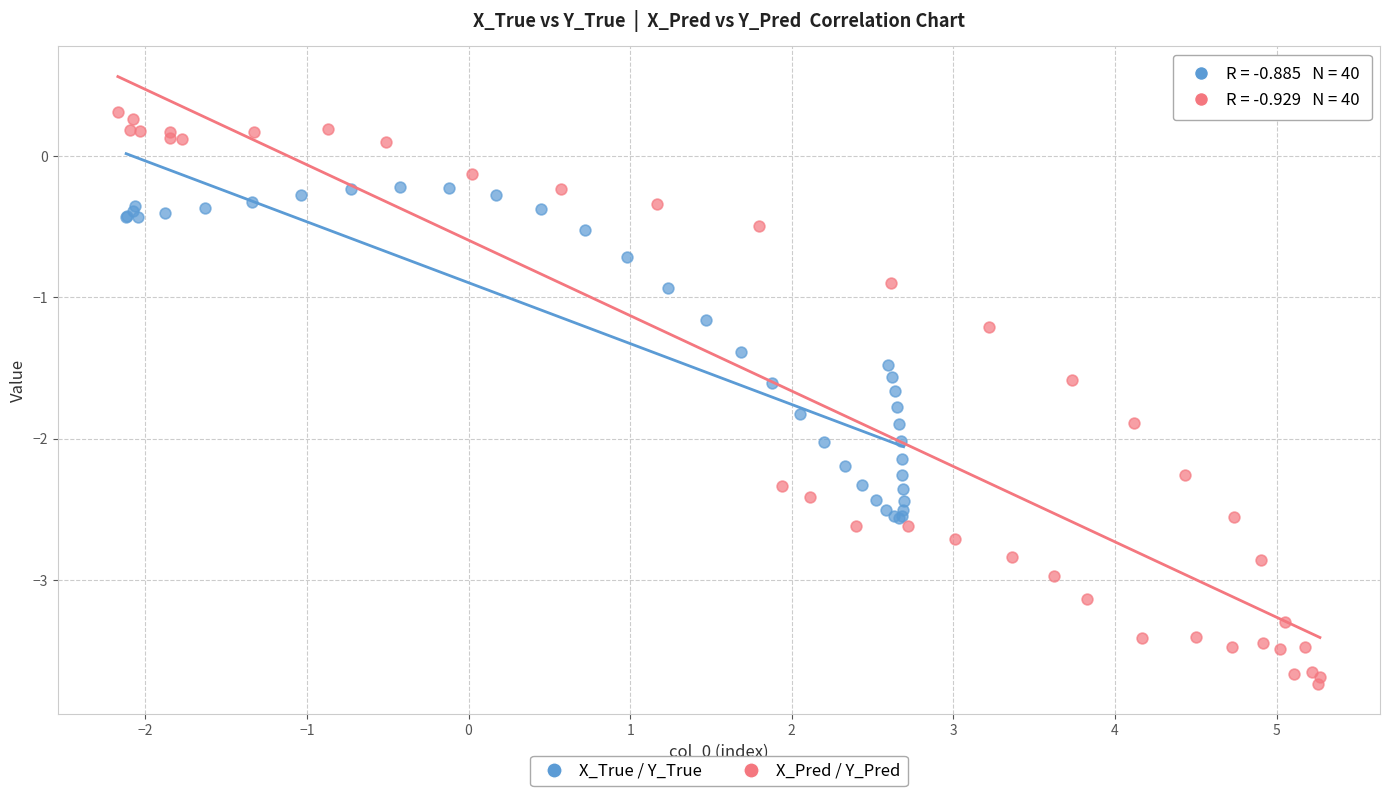

Which series reaches the minimum Y coordinate?

X_Pred / Y_Pred